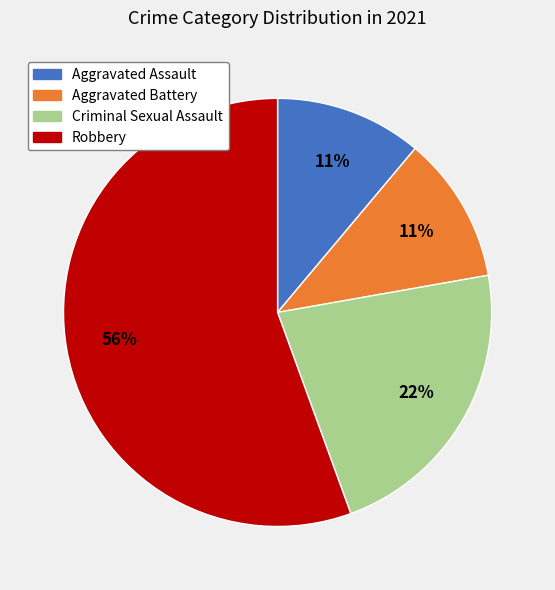

To the nearest percent, what is the average slice percentage?

25%